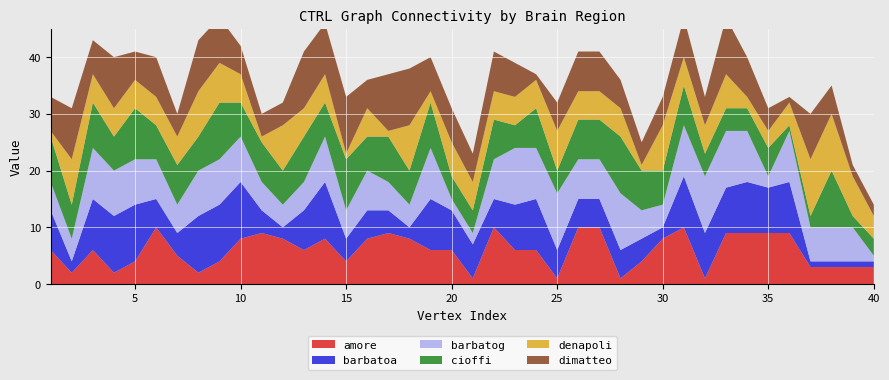

Reading right to left, what are all the values shown in this chart?

CTRL_amore.graphml: 40=3	39=3	38=3	37=3	36=9	35=9	34=9	33=9	32=1	31=10	30=8	29=4	28=1	27=10	26=10	25=1	24=6	23=6	22=10	21=1	20=6	19=6	18=8	17=9	16=8	15=4	14=8	13=6	12=8	11=9	10=8	9=4	8=2	7=5	6=10	5=4	4=2	3=6	2=2	1=6
CTRL_barbatoa.graphml: 40=1	39=1	38=1	37=1	36=9	35=8	34=9	33=8	32=8	31=9	30=2	29=4	28=5	27=5	26=5	25=5	24=9	23=8	22=5	21=6	20=7	19=9	18=2	17=4	16=5	15=4	14=10	13=7	12=2	11=4	10=10	9=10	8=10	7=4	6=5	5=10	4=10	3=9	2=2	1=7
CTRL_barbatog.graphml: 40=1	39=6	38=6	37=6	36=9	35=2	34=9	33=10	32=10	31=9	30=4	29=5	28=10	27=7	26=7	25=10	24=9	23=10	22=7	21=2	20=2	19=9	18=4	17=5	16=7	15=5	14=8	13=5	12=4	11=5	10=8	9=8	8=8	7=5	6=7	5=8	4=8	3=9	2=4	1=5
CTRL_cioffi.graphml: 40=3	39=2	38=10	37=2	36=1	35=5	34=4	33=4	32=4	31=7	30=6	29=7	28=10	27=7	26=7	25=4	24=7	23=4	22=7	21=4	20=4	19=8	18=6	17=8	16=6	15=9	14=6	13=8	12=6	11=7	10=6	9=10	8=6	7=7	6=6	5=9	4=6	3=8	2=6	1=8
CTRL_denapoli.graphml: 40=4	39=7	38=10	37=10	36=4	35=3	34=2	33=6	32=5	31=5	30=8	29=1	28=5	27=5	26=5	25=7	24=5	23=5	22=5	21=5	20=6	19=2	18=8	17=1	16=5	15=1	14=5	13=5	12=8	11=1	10=5	9=7	8=8	7=5	6=5	5=5	4=5	3=5	2=8	1=1
CTRL_dimatteo.graphml: 40=2	39=2	38=5	37=8	36=1	35=4	34=7	33=10	32=5	31=7	30=5	29=4	28=5	27=7	26=7	25=5	24=1	23=6	22=7	21=5	20=6	19=6	18=10	17=10	16=5	15=10	14=9	13=10	12=4	11=4	10=5	9=8	8=9	7=4	6=7	5=5	4=9	3=6	2=9	1=6